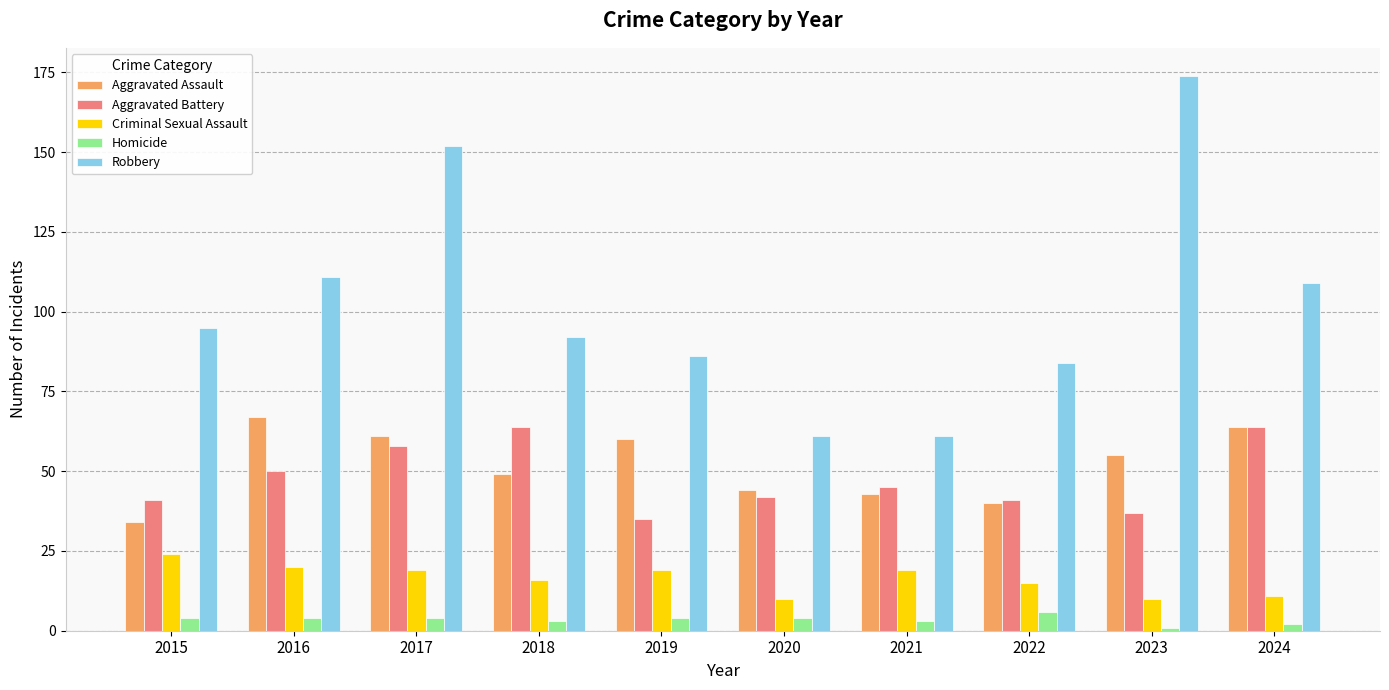

Reading left to right, what are all the values shown in this chart?

Aggravated Assault: 34	67	61	49	60	44	43	40	55	64
Aggravated Battery: 41	50	58	64	35	42	45	41	37	64
Criminal Sexual Assault: 24	20	19	16	19	10	19	15	10	11
Homicide: 4	4	4	3	4	4	3	6	1	2
Robbery: 95	111	152	92	86	61	61	84	174	109